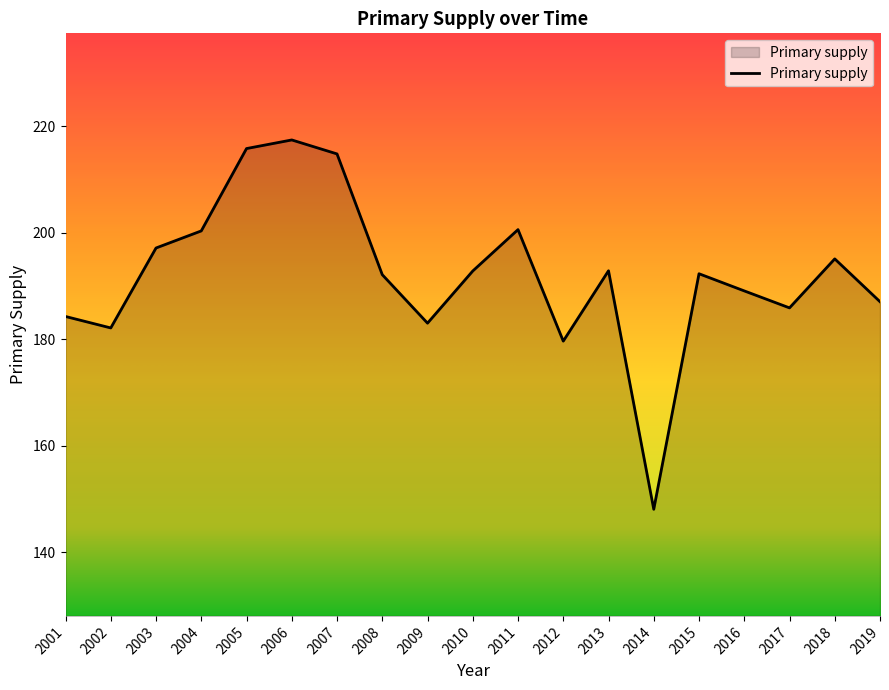

True or false: the data shows 71.3 at 2005.

False